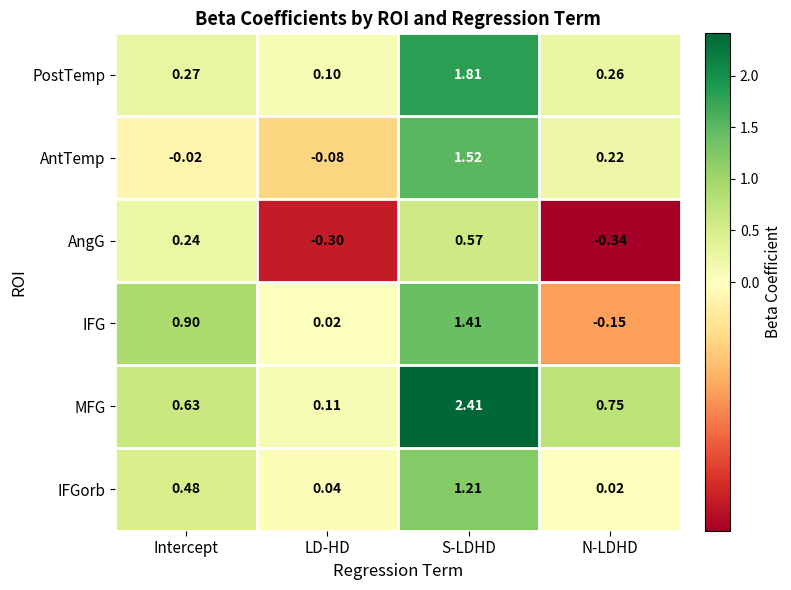

Is the value of AntTemp at Intercept greater than the value of AngG at S-LDHD?

No